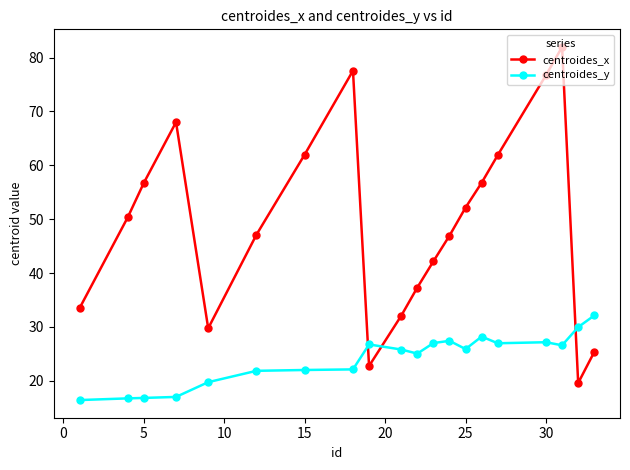

After their last crossing, which series has the higher values: centroides_x or centroides_y?

centroides_y